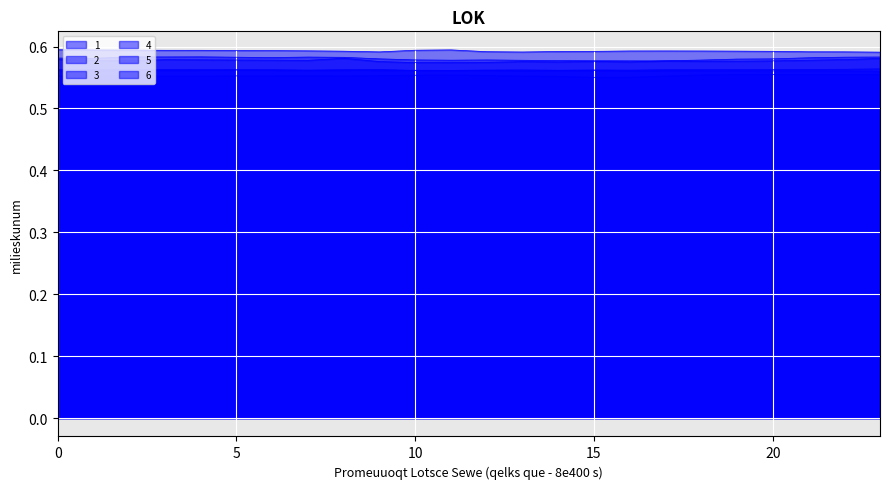

What is the value of the 5 point at the 5th from the left?

0.6